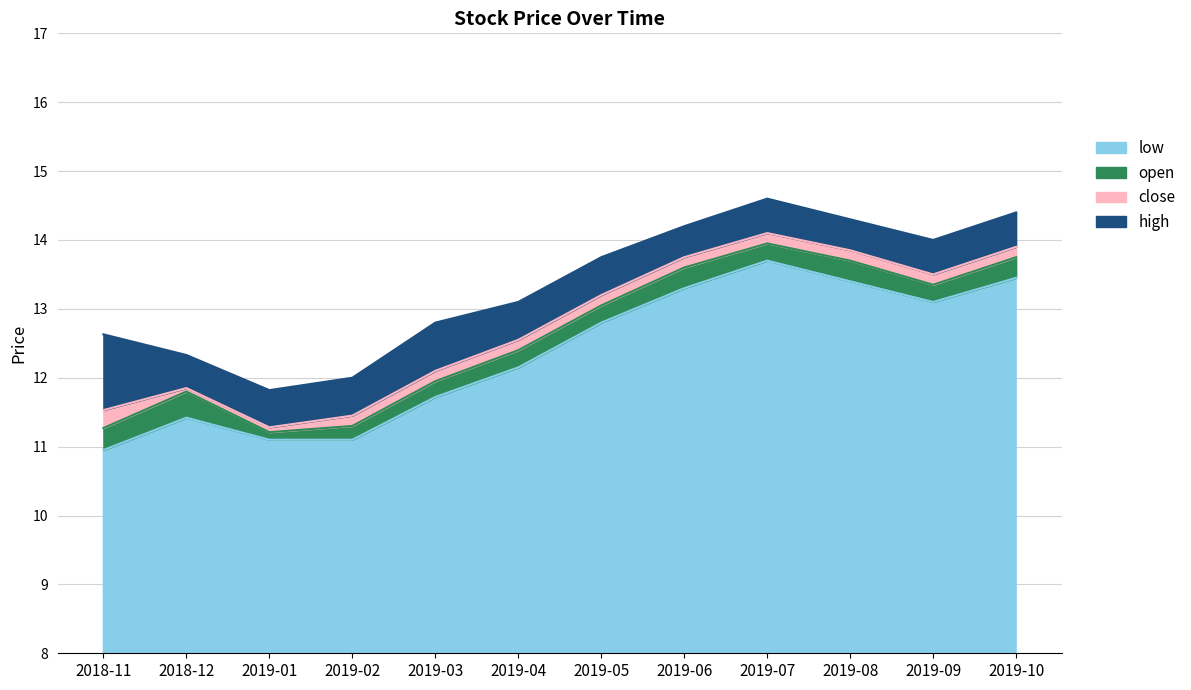

True or false: high and open cross at least once.

False